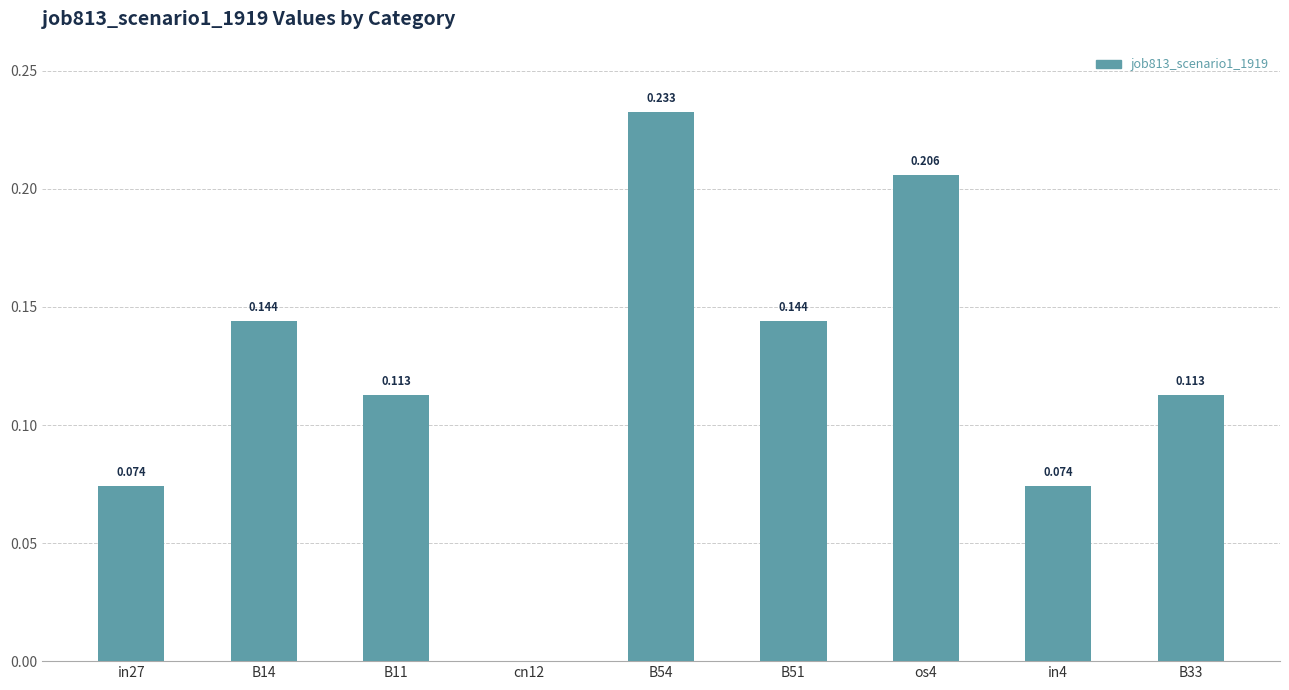

Are the bars grouped side by side (vs. stacked)?

No